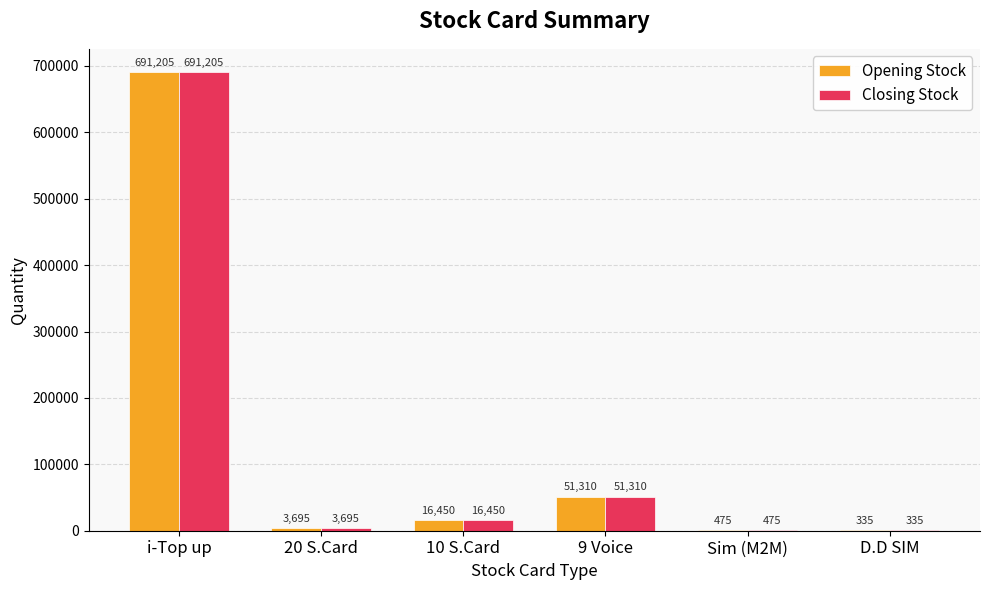

Is it true that Closing Stock equals 51310 at 9 Voice?

True